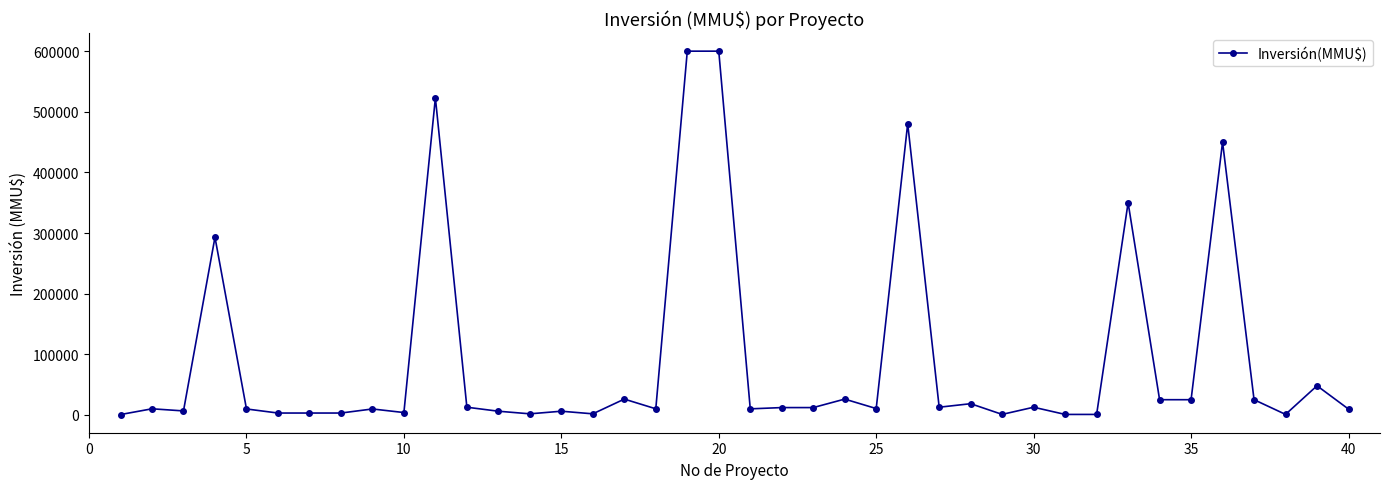

What is the difference between the second highest and second lowest values?

599300